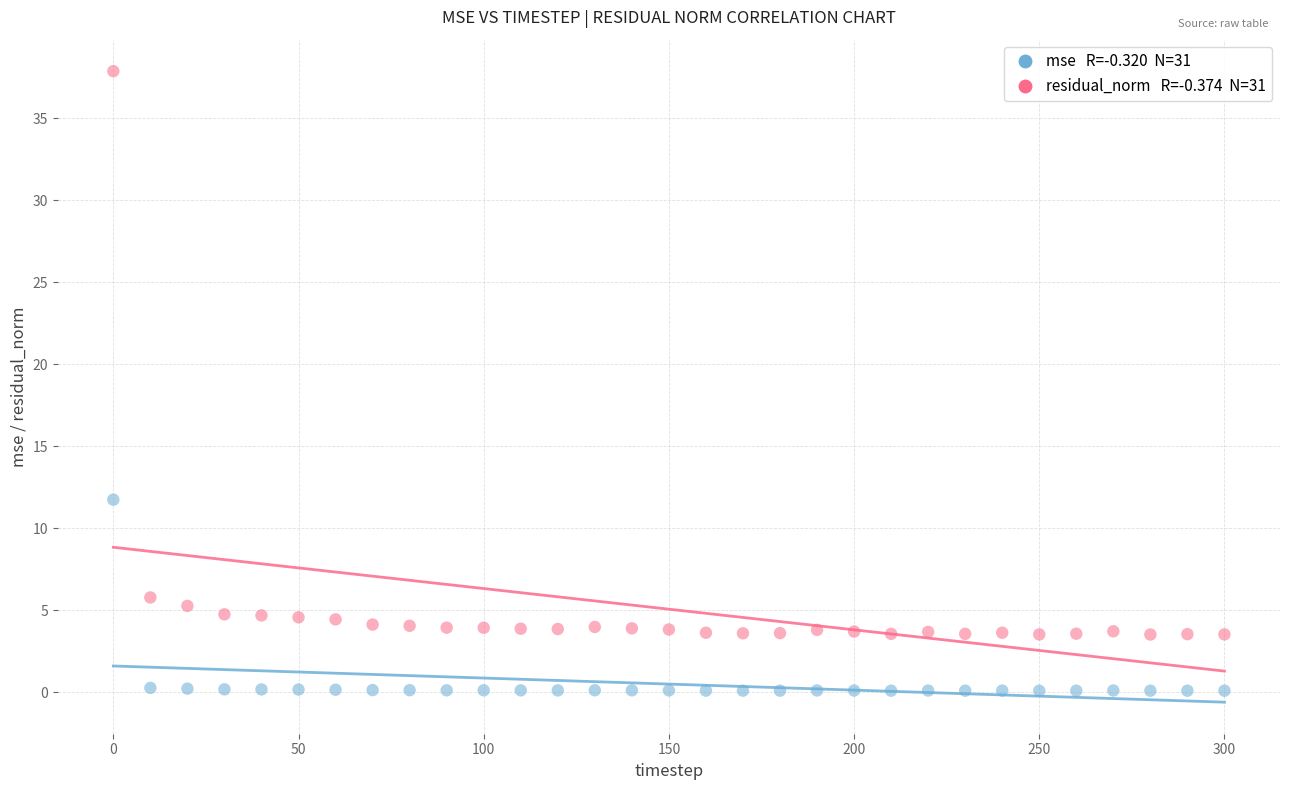

Across all data points, what is the range of X values (max minus min)?

300.0